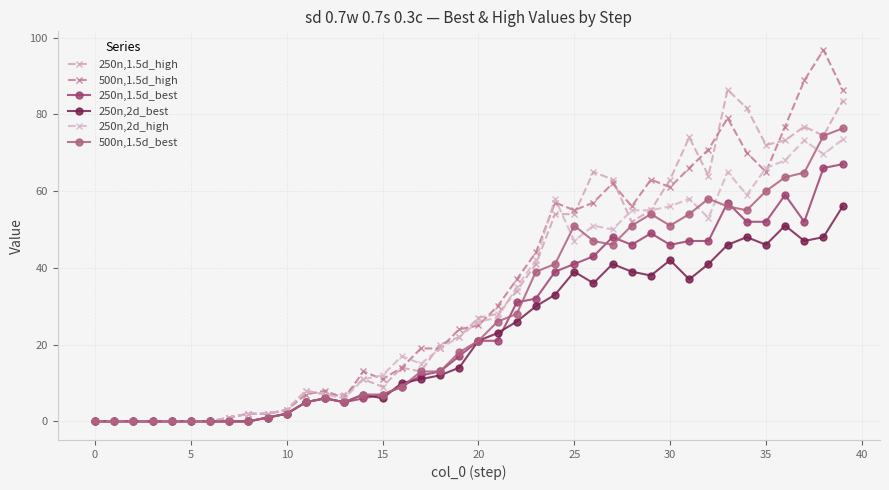

Where is the first local maximum for 500n,1.5d_best?

12